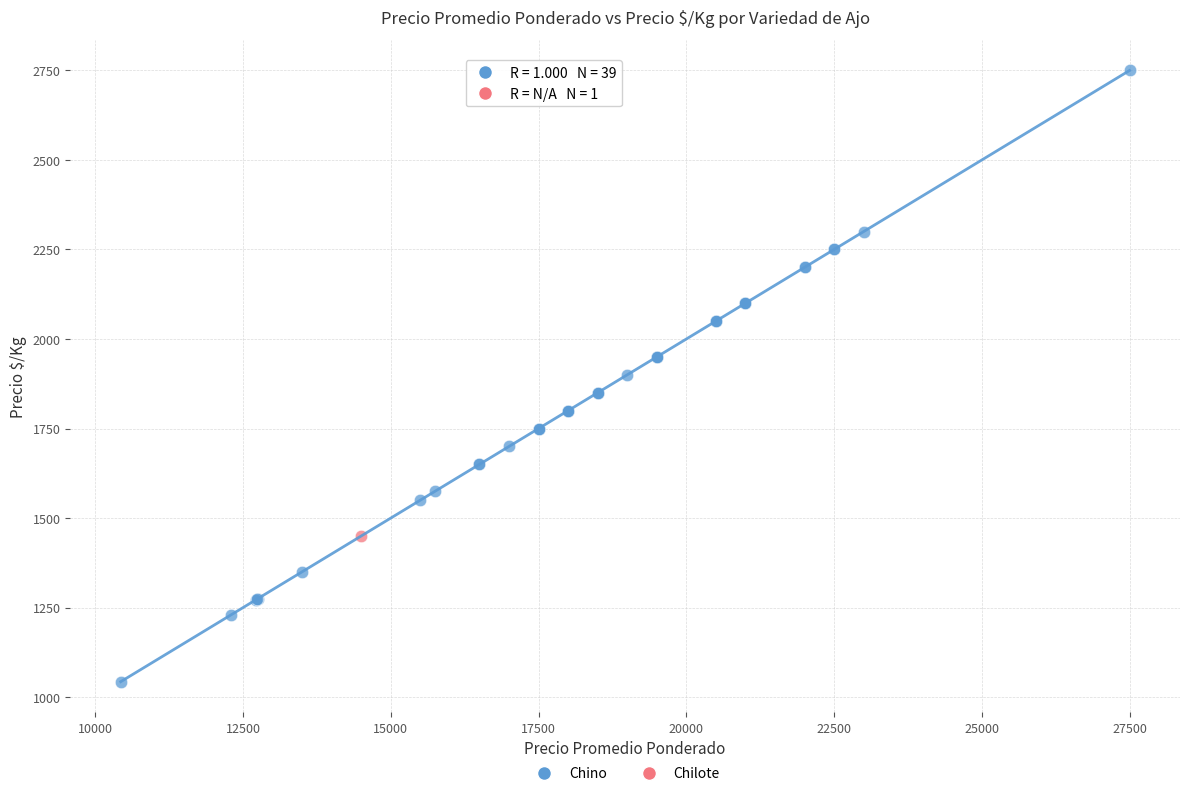

What are all the series names shown in the legend?

Chino, Chilote